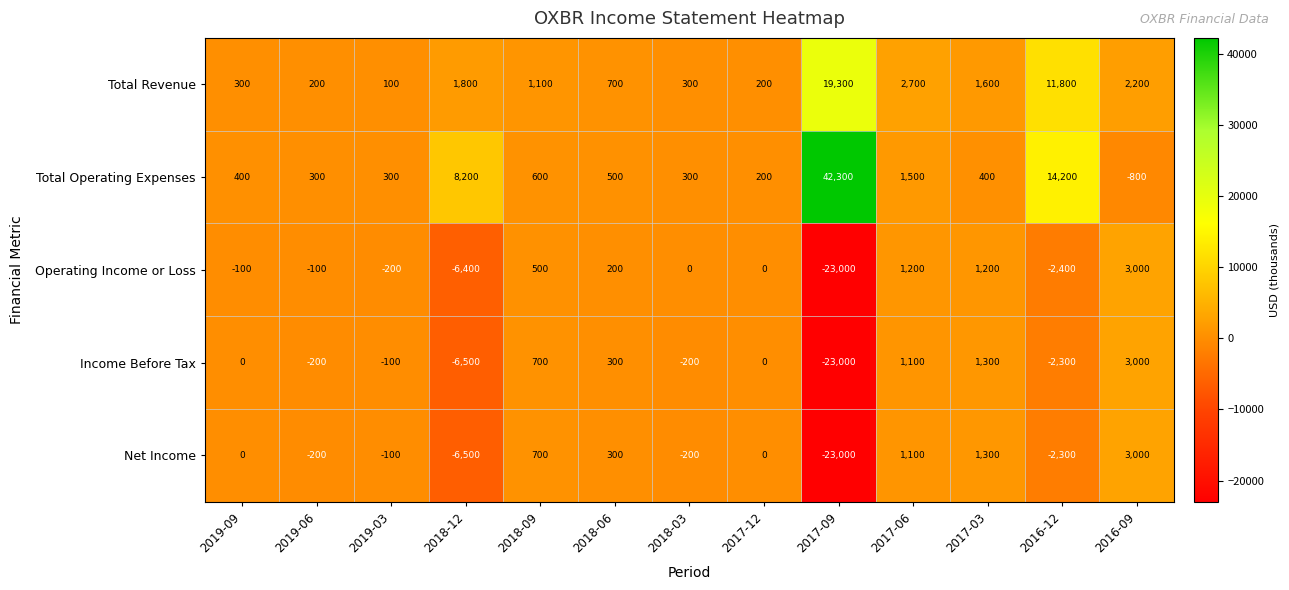

Which category has the highest value across all series?

2017-09